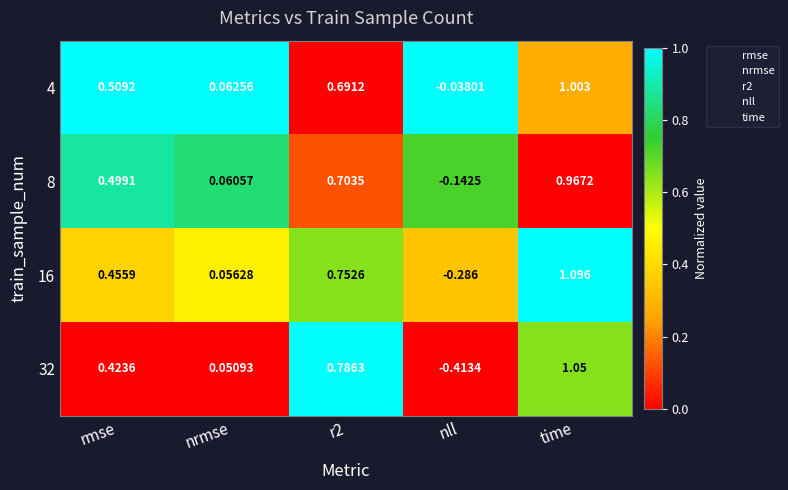

Which series has the largest total across all categories?

4